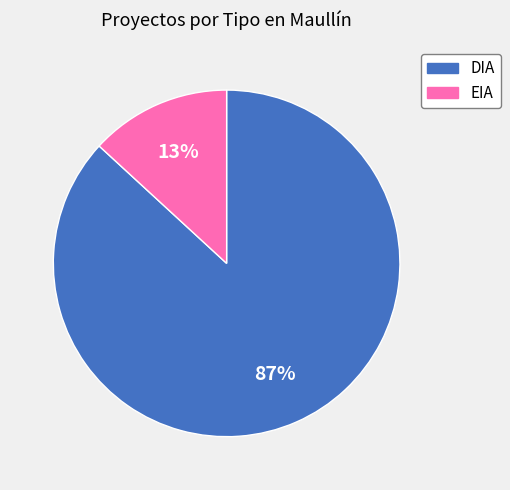

True or false: EIA accounts for 25% of the total.

False